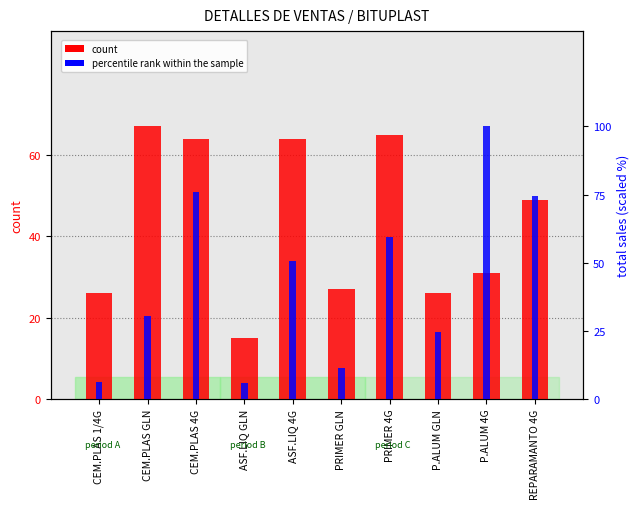

At which label does count reach its peak?

CEM.PLAS GLN